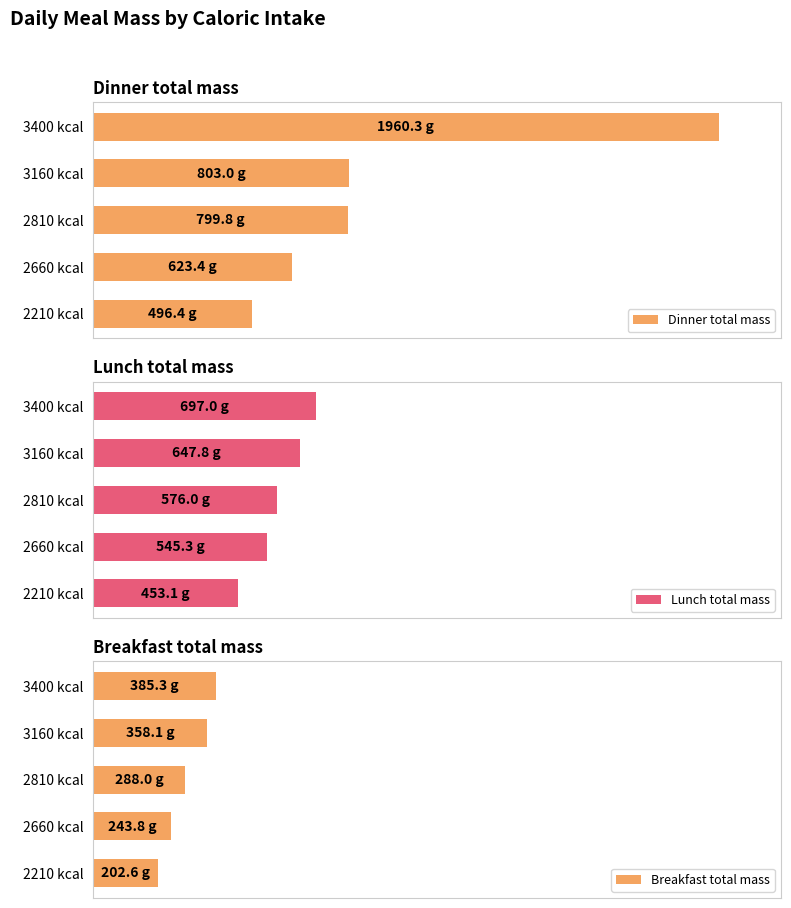

Reading left to right, extract all data points from this chart.

Dinner total mass: 496.4	623.4	799.8	803.0	1960.3
Lunch total mass: 453.1	545.3	576.0	647.8	697.0
Breakfast total mass: 202.6	243.8	288.0	358.1	385.3